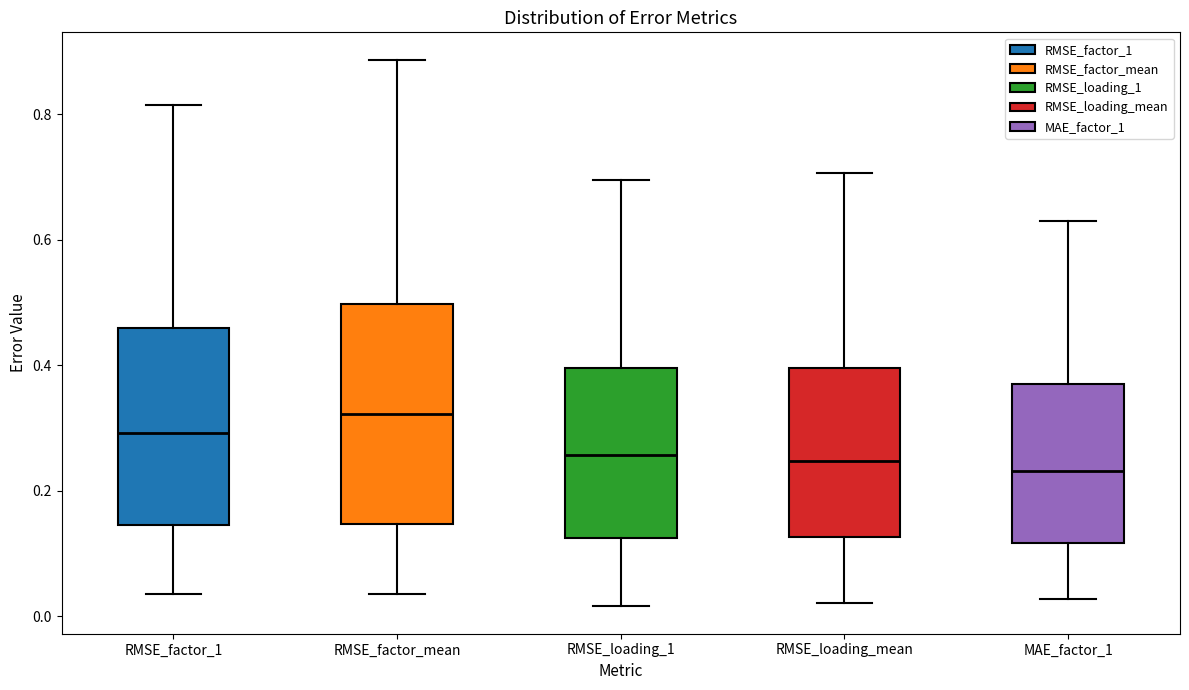

Reading left to right, read every box against the y-axis: the position of its median line, the range the box covers, and the ends of its whiskers. The values are not printed on the chart, so give them approximately, as read against the axis.

RMSE_factor_1: median 0.30, box 0.14 to 0.46, whiskers 0.04 to 0.82
RMSE_factor_mean: median 0.32, box 0.14 to 0.50, whiskers 0.04 to 0.88
RMSE_loading_1: median 0.26, box 0.12 to 0.40, whiskers 0.02 to 0.70
RMSE_loading_mean: median 0.24, box 0.12 to 0.40, whiskers 0.02 to 0.70
MAE_factor_1: median 0.24, box 0.12 to 0.38, whiskers 0.02 to 0.62